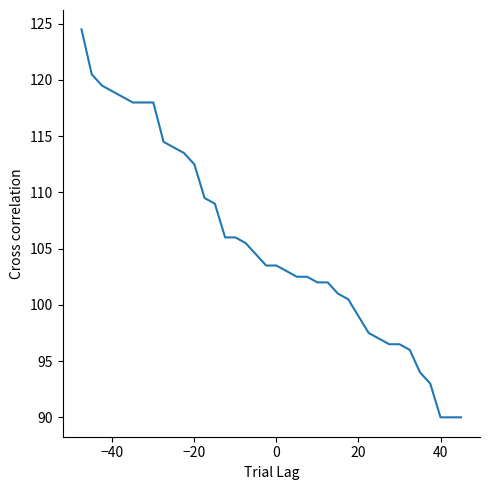

What is the difference between the maximum and minimum values?

34.5